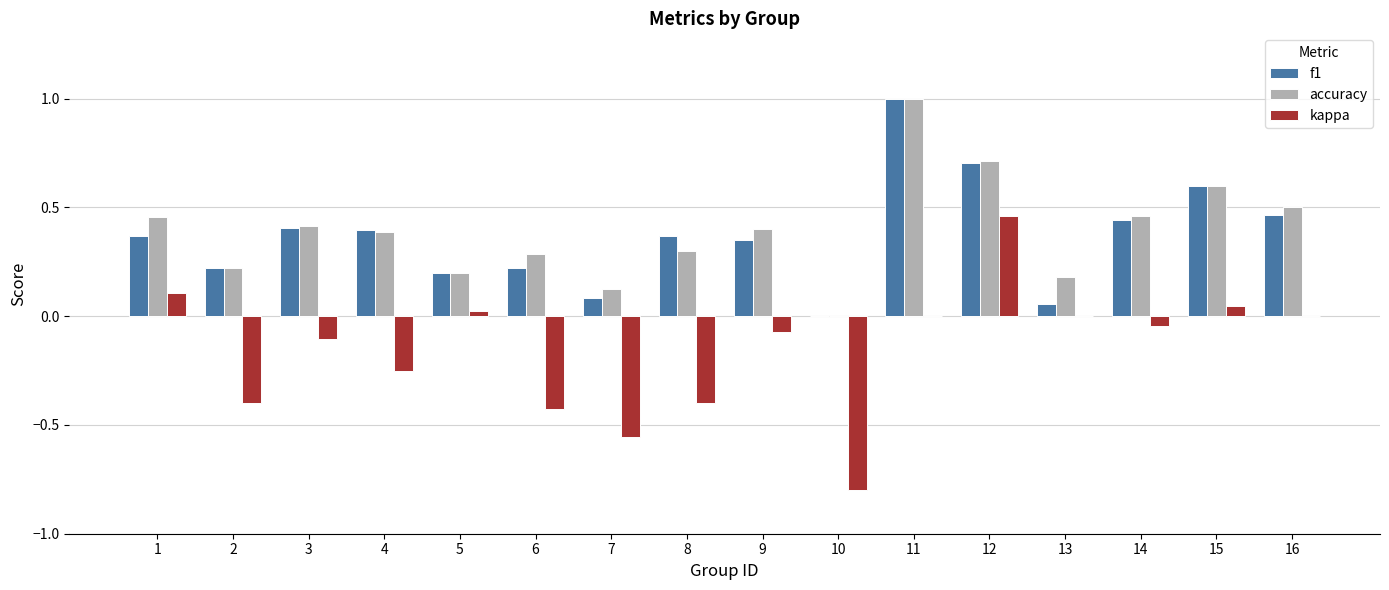

What are all the series names shown in the legend?

f1, accuracy, kappa